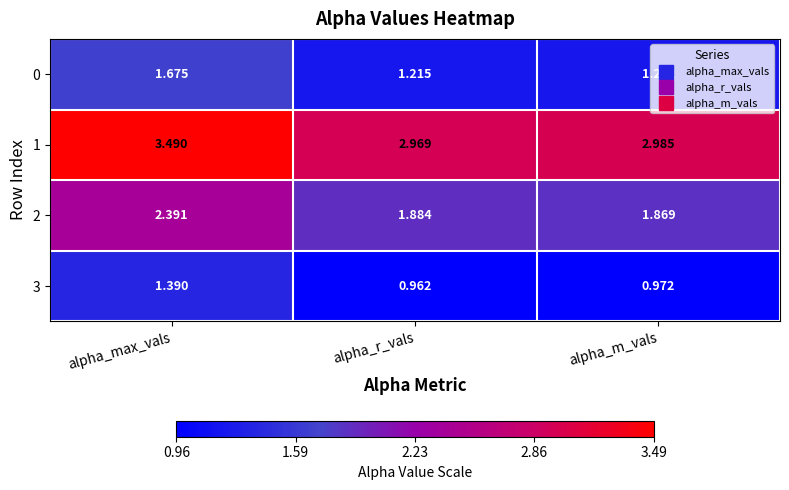

At which category is the sum across all series the highest?

alpha_max_vals